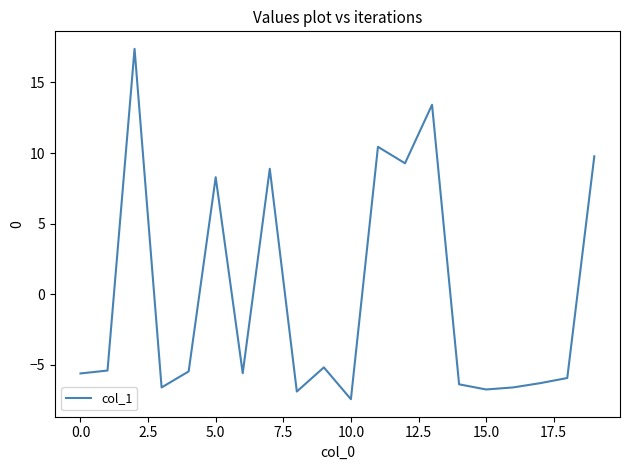

What is the smallest value displayed?

-7.4